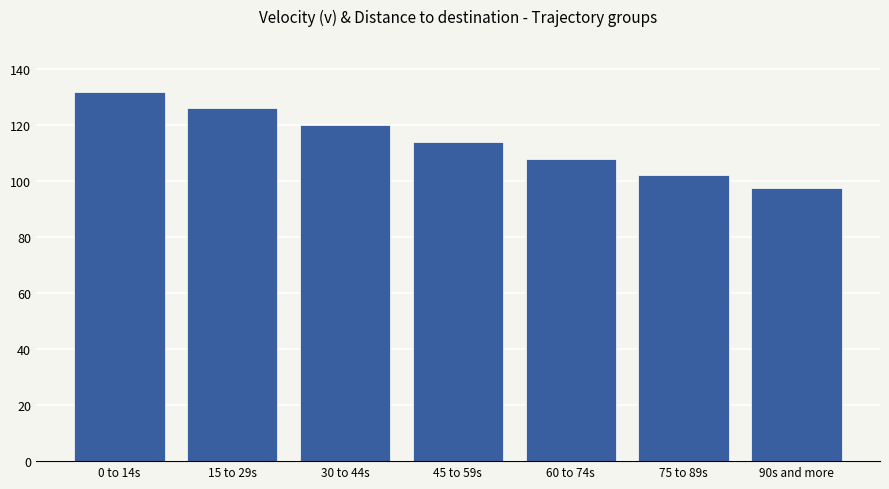

Are the bars grouped side by side (vs. stacked)?

No